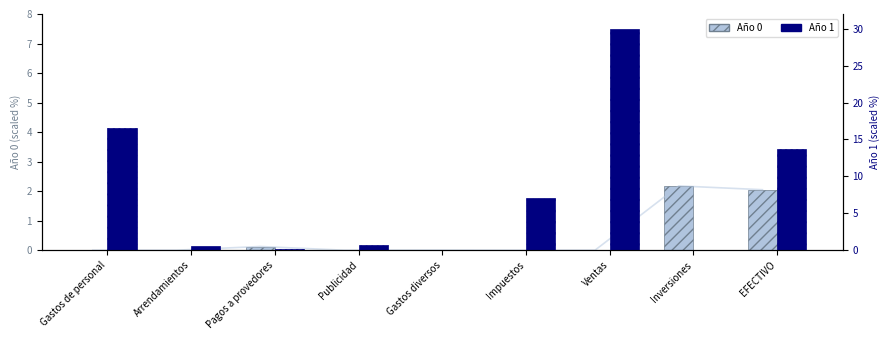

What is the label of the 5th bar from the right?

Gastos diversos